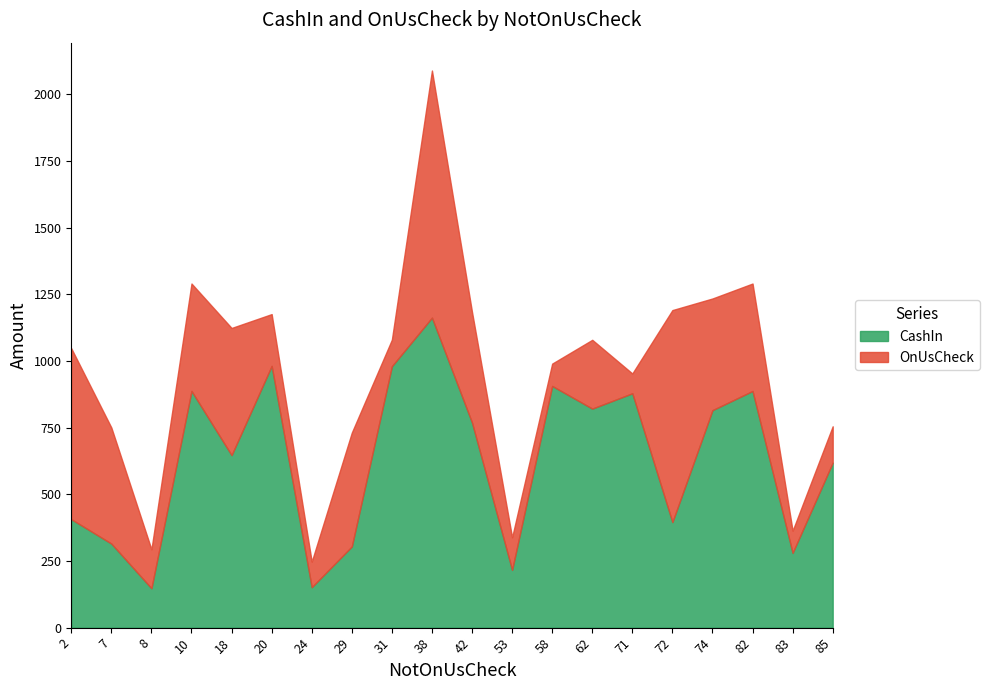

True or false: the data shows 151.5 at 24.

True